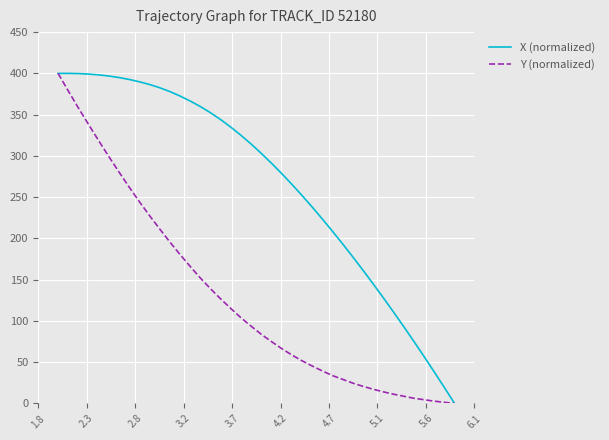

What is the sum of all Y (normalized) values?

5185.9